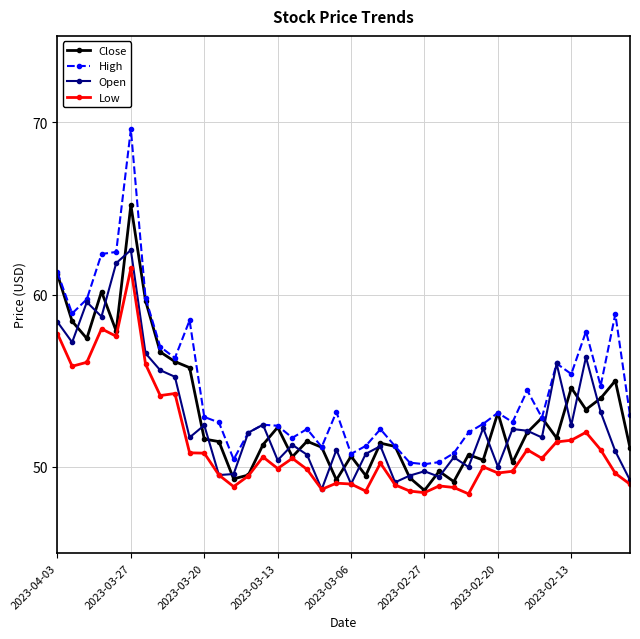

Which series has the widest spread of values?

High